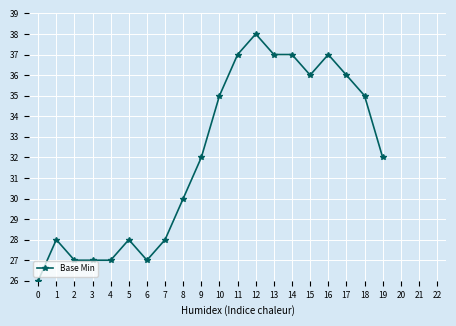

True or false: the data shows 35 at 18.

True